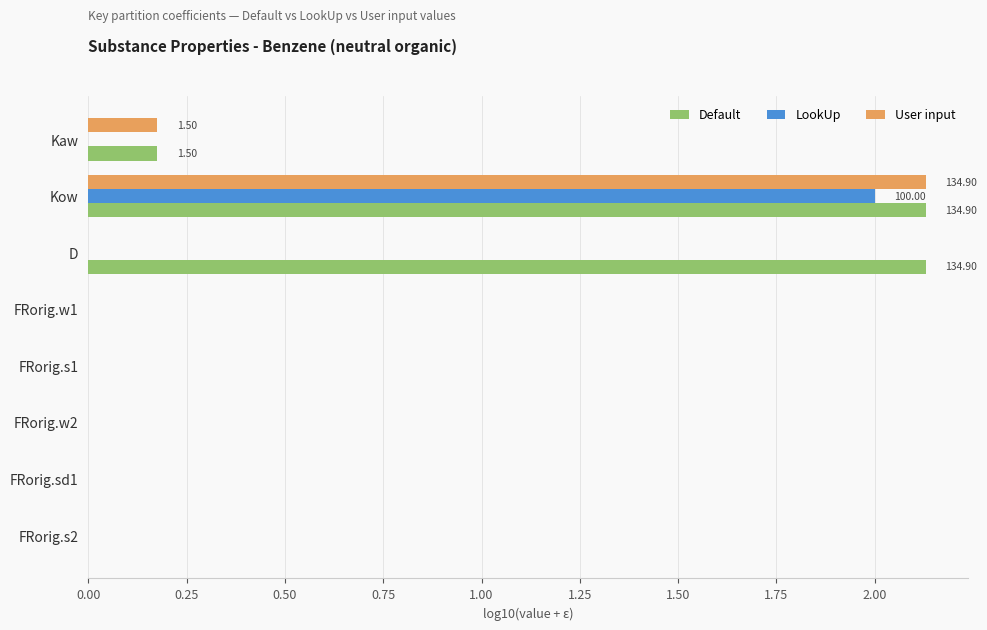

What is the maximum value for LookUp?

2.0